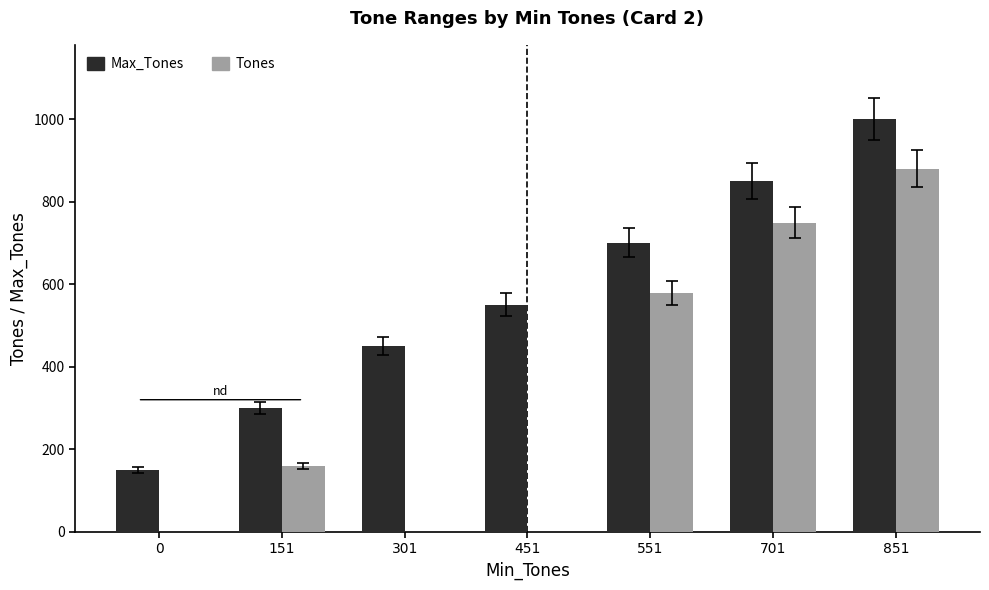

What is the difference between the Max_Tones values at 551 and 301?

250